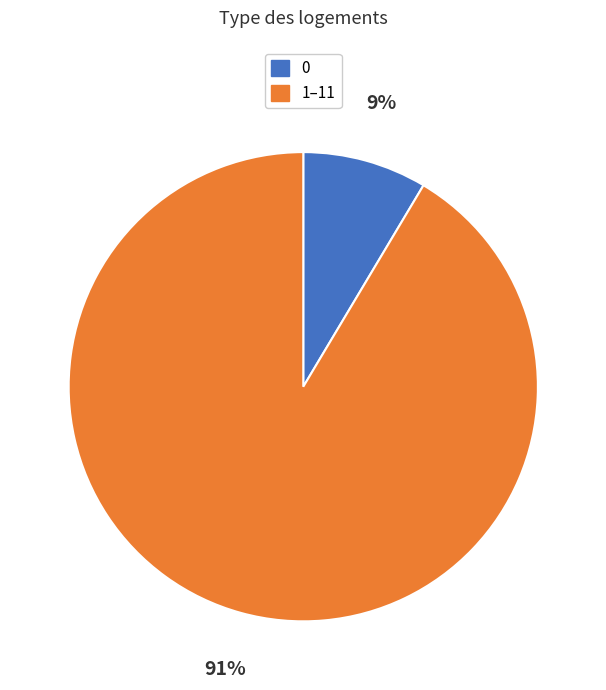

How many segments does this pie chart have?

2